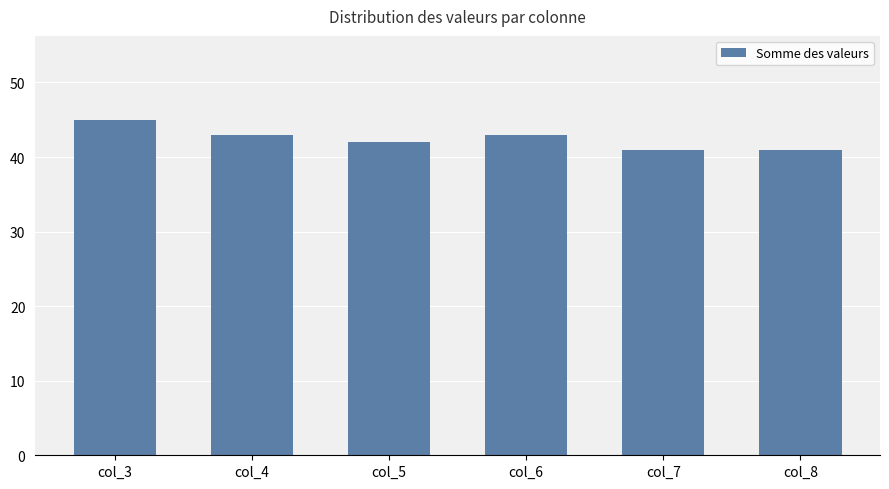

Which has a higher value, col_8 or col_6?

col_6